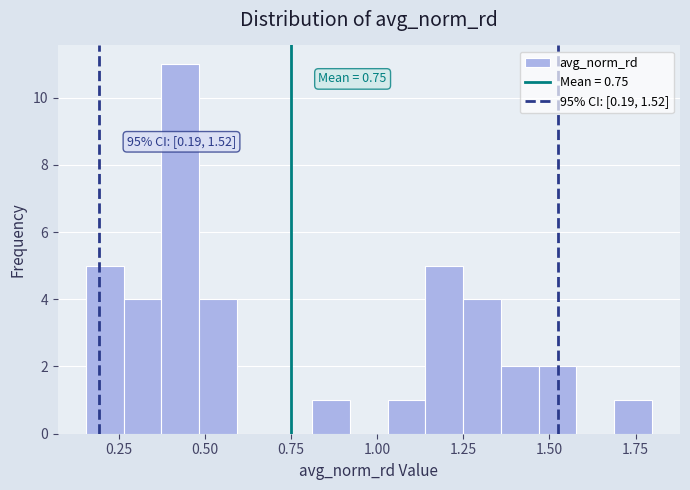

Around what value on the x-axis is the tallest bar? Give the approximate position of its centre, as read against the axis.

0.45